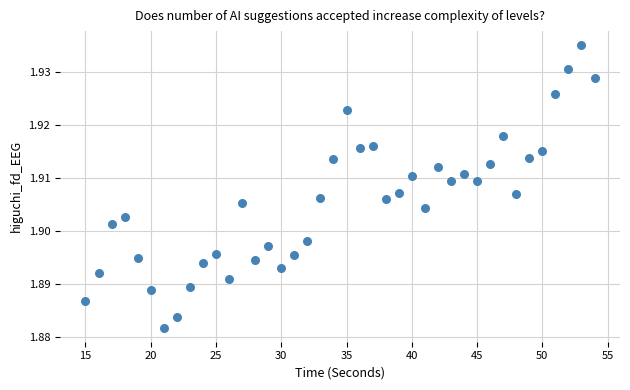

What is the range of X values (max minus min)?

39.0